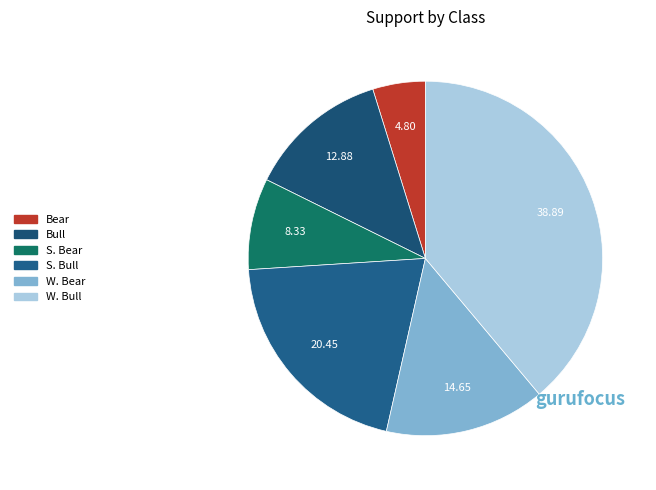

To the nearest percent, what is the combined percentage of S. Bull and W. Bear?

35%